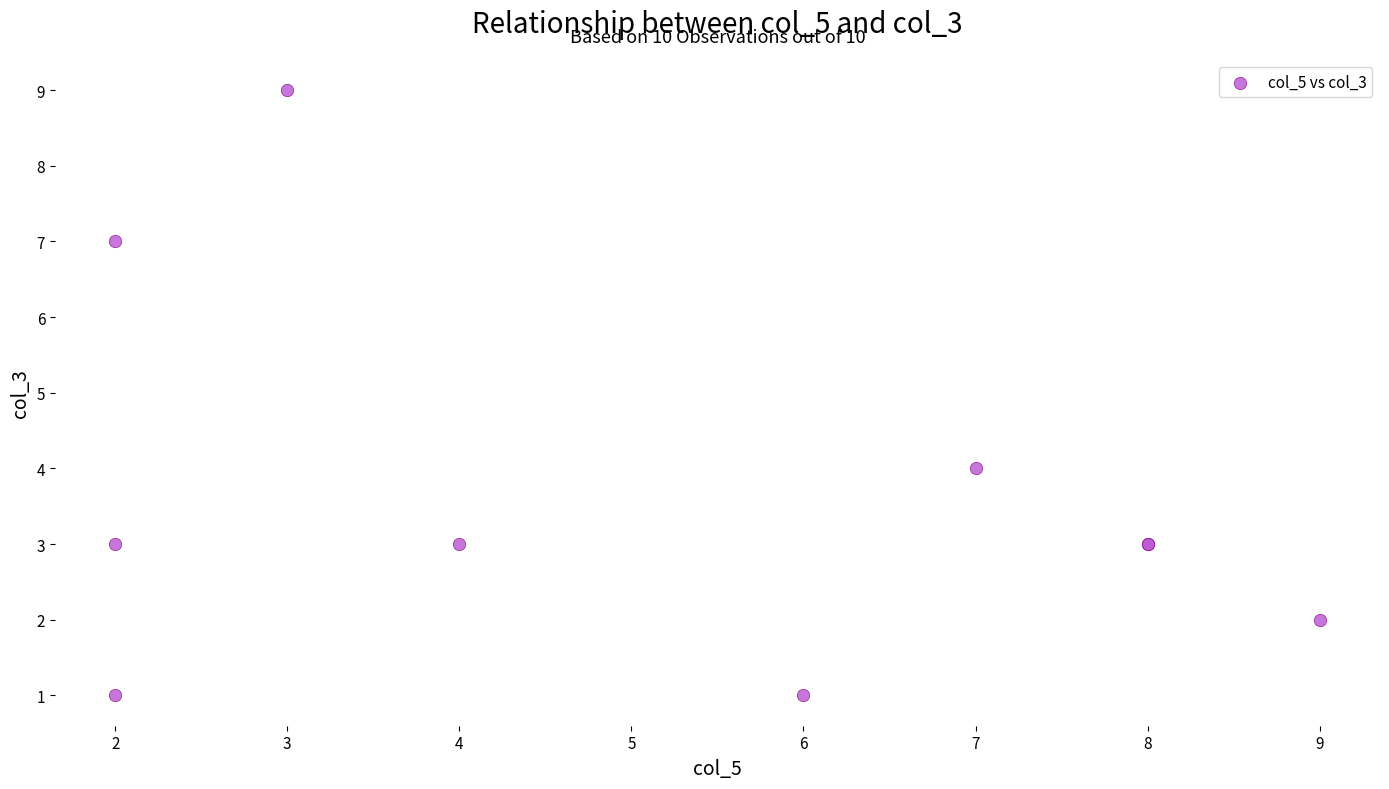

What Y value in the scatter plot is closest to 5?

4